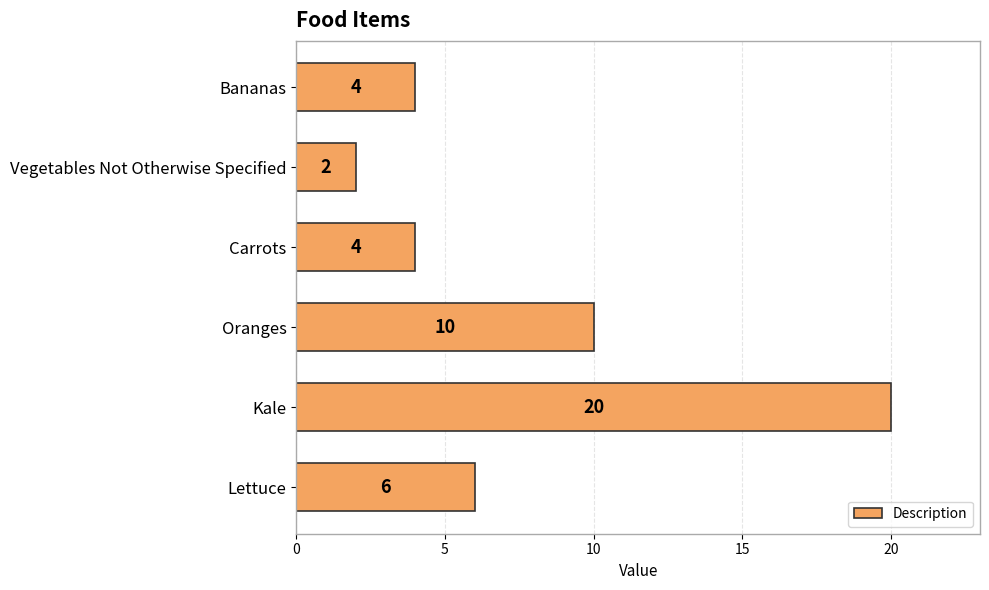

What is the difference between the second highest and second lowest values?

6